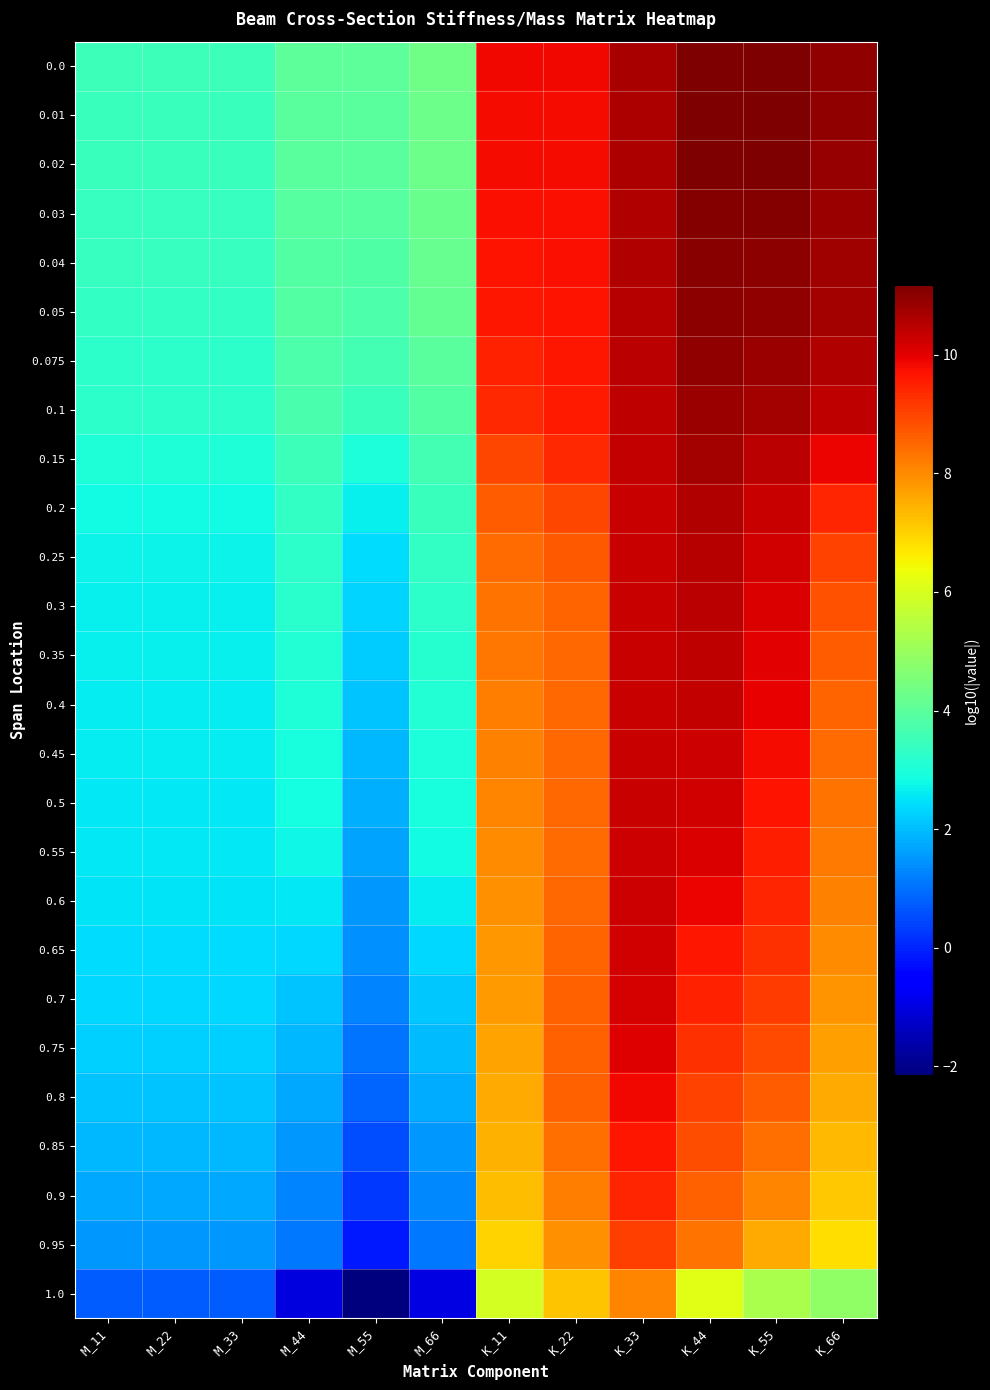

Reading left to right, list all the values displayed in this chart.

0.0: M_11=3.5	M_22=3.5	M_33=3.5	M_44=4.0	M_55=4.0	M_66=4.3	K_11=9.8	K_22=9.8	K_33=10.7	K_44=11.2	K_55=11.2	K_66=10.9
0.01: M_11=3.5	M_22=3.5	M_33=3.5	M_44=4.0	M_55=4.0	M_66=4.3	K_11=9.8	K_22=9.8	K_33=10.6	K_44=11.2	K_55=11.2	K_66=10.9
0.02: M_11=3.4	M_22=3.4	M_33=3.4	M_44=4.0	M_55=4.0	M_66=4.3	K_11=9.8	K_22=9.8	K_33=10.6	K_44=11.1	K_55=11.1	K_66=10.9
0.03: M_11=3.4	M_22=3.4	M_33=3.4	M_44=3.9	M_55=3.9	M_66=4.2	K_11=9.7	K_22=9.8	K_33=10.6	K_44=11.1	K_55=11.1	K_66=10.8
0.04: M_11=3.4	M_22=3.4	M_33=3.4	M_44=3.9	M_55=3.8	M_66=4.2	K_11=9.7	K_22=9.7	K_33=10.6	K_44=11.1	K_55=11.0	K_66=10.8
0.05: M_11=3.3	M_22=3.3	M_33=3.3	M_44=3.8	M_55=3.8	M_66=4.1	K_11=9.6	K_22=9.7	K_33=10.5	K_44=11.0	K_55=11.0	K_66=10.7
0.075: M_11=3.3	M_22=3.3	M_33=3.3	M_44=3.7	M_55=3.6	M_66=4.0	K_11=9.5	K_22=9.7	K_33=10.5	K_44=10.9	K_55=10.8	K_66=10.6
0.1: M_11=3.2	M_22=3.2	M_33=3.2	M_44=3.7	M_55=3.4	M_66=3.9	K_11=9.4	K_22=9.6	K_33=10.4	K_44=10.9	K_55=10.7	K_66=10.4
0.15: M_11=3.0	M_22=3.0	M_33=3.0	M_44=3.5	M_55=3.0	M_66=3.6	K_11=9.0	K_22=9.4	K_33=10.4	K_44=10.7	K_55=10.4	K_66=9.9
0.2: M_11=2.8	M_22=2.8	M_33=2.8	M_44=3.4	M_55=2.7	M_66=3.4	K_11=8.7	K_22=9.0	K_33=10.3	K_44=10.6	K_55=10.3	K_66=9.4
0.25: M_11=2.7	M_22=2.7	M_33=2.7	M_44=3.3	M_55=2.4	M_66=3.3	K_11=8.4	K_22=8.7	K_33=10.3	K_44=10.5	K_55=10.2	K_66=9.0
0.3: M_11=2.7	M_22=2.7	M_33=2.7	M_44=3.2	M_55=2.3	M_66=3.2	K_11=8.4	K_22=8.5	K_33=10.3	K_44=10.5	K_55=10.1	K_66=8.8
0.35: M_11=2.7	M_22=2.7	M_33=2.7	M_44=3.1	M_55=2.2	M_66=3.2	K_11=8.3	K_22=8.5	K_33=10.3	K_44=10.4	K_55=10.0	K_66=8.7
0.4: M_11=2.6	M_22=2.6	M_33=2.6	M_44=3.0	M_55=2.1	M_66=3.1	K_11=8.2	K_22=8.5	K_33=10.3	K_44=10.3	K_55=9.9	K_66=8.6
0.45: M_11=2.6	M_22=2.6	M_33=2.6	M_44=3.0	M_55=2.0	M_66=3.0	K_11=8.1	K_22=8.5	K_33=10.3	K_44=10.3	K_55=9.8	K_66=8.5
0.5: M_11=2.6	M_22=2.6	M_33=2.6	M_44=2.9	M_55=1.8	M_66=2.9	K_11=8.1	K_22=8.5	K_33=10.3	K_44=10.2	K_55=9.7	K_66=8.3
0.55: M_11=2.5	M_22=2.5	M_33=2.5	M_44=2.8	M_55=1.7	M_66=2.8	K_11=8.0	K_22=8.5	K_33=10.3	K_44=10.1	K_55=9.6	K_66=8.2
0.6: M_11=2.5	M_22=2.5	M_33=2.5	M_44=2.6	M_55=1.5	M_66=2.6	K_11=7.9	K_22=8.5	K_33=10.2	K_44=9.9	K_55=9.4	K_66=8.1
0.65: M_11=2.4	M_22=2.4	M_33=2.4	M_44=2.3	M_55=1.4	M_66=2.4	K_11=7.8	K_22=8.5	K_33=10.2	K_44=9.7	K_55=9.3	K_66=8.0
0.7: M_11=2.4	M_22=2.4	M_33=2.4	M_44=2.1	M_55=1.2	M_66=2.2	K_11=7.7	K_22=8.6	K_33=10.1	K_44=9.5	K_55=9.1	K_66=7.9
0.75: M_11=2.3	M_22=2.3	M_33=2.3	M_44=1.9	M_55=1.1	M_66=2.0	K_11=7.7	K_22=8.6	K_33=10.0	K_44=9.3	K_55=8.9	K_66=7.7
0.8: M_11=2.1	M_22=2.1	M_33=2.1	M_44=1.7	M_55=0.8	M_66=1.8	K_11=7.6	K_22=8.6	K_33=9.9	K_44=9.0	K_55=8.7	K_66=7.6
0.85: M_11=1.9	M_22=1.9	M_33=1.9	M_44=1.5	M_55=0.6	M_66=1.5	K_11=7.4	K_22=8.4	K_33=9.7	K_44=8.8	K_55=8.4	K_66=7.4
0.9: M_11=1.7	M_22=1.7	M_33=1.7	M_44=1.3	M_55=0.3	M_66=1.3	K_11=7.3	K_22=8.2	K_33=9.4	K_44=8.6	K_55=8.1	K_66=7.1
0.95: M_11=1.5	M_22=1.5	M_33=1.5	M_44=1.1	M_55=-0.1	M_66=1.1	K_11=7.0	K_22=7.9	K_33=9.1	K_44=8.4	K_55=7.6	K_66=6.8
1.0: M_11=0.7	M_22=0.7	M_33=0.7	M_44=-1.0	M_55=-2.1	M_66=-1.0	K_11=6.0	K_22=7.2	K_33=8.1	K_44=6.1	K_55=5.3	K_66=4.9